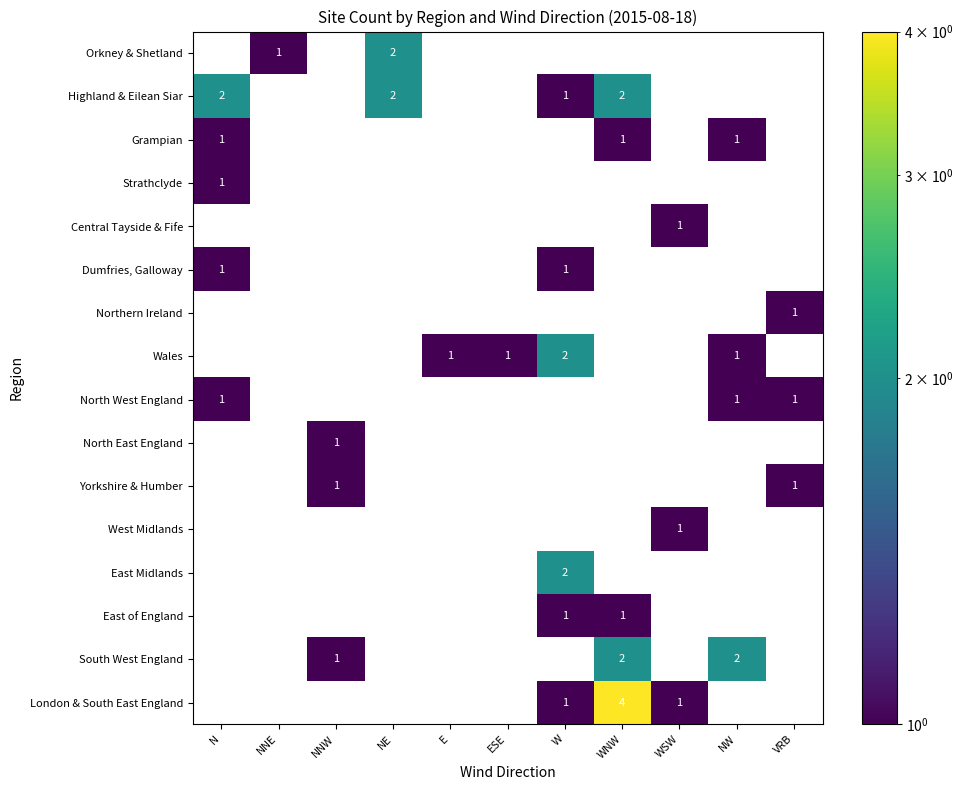

What is the greatest value displayed?

4.0